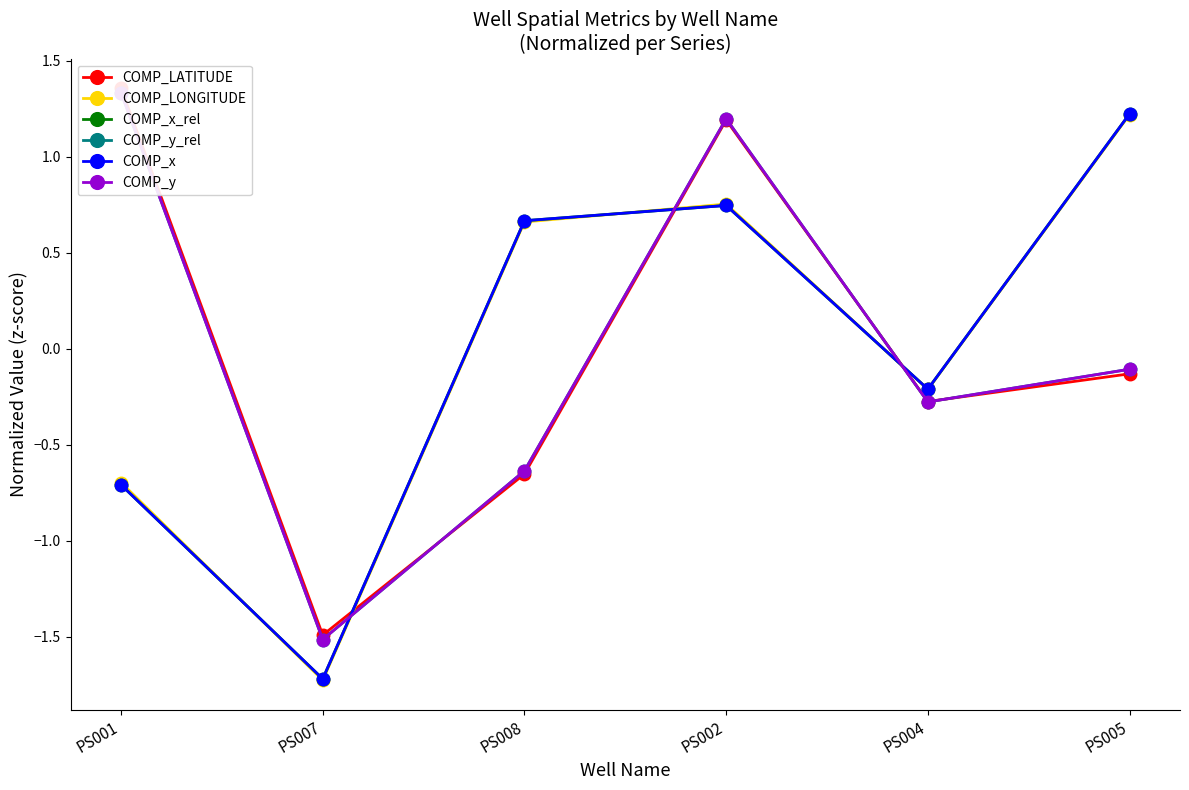

Reading right to left, extract all data points from this chart.

COMP_LATITUDE: -0.1	-0.3	1.2	-0.7	-1.5	1.4
COMP_LONGITUDE: 1.2	-0.2	0.8	0.7	-1.7	-0.7
COMP_x_rel: 1.2	-0.2	0.7	0.7	-1.7	-0.7
COMP_y_rel: -0.1	-0.3	1.2	-0.6	-1.5	1.3
COMP_x: 1.2	-0.2	0.7	0.7	-1.7	-0.7
COMP_y: -0.1	-0.3	1.2	-0.6	-1.5	1.3